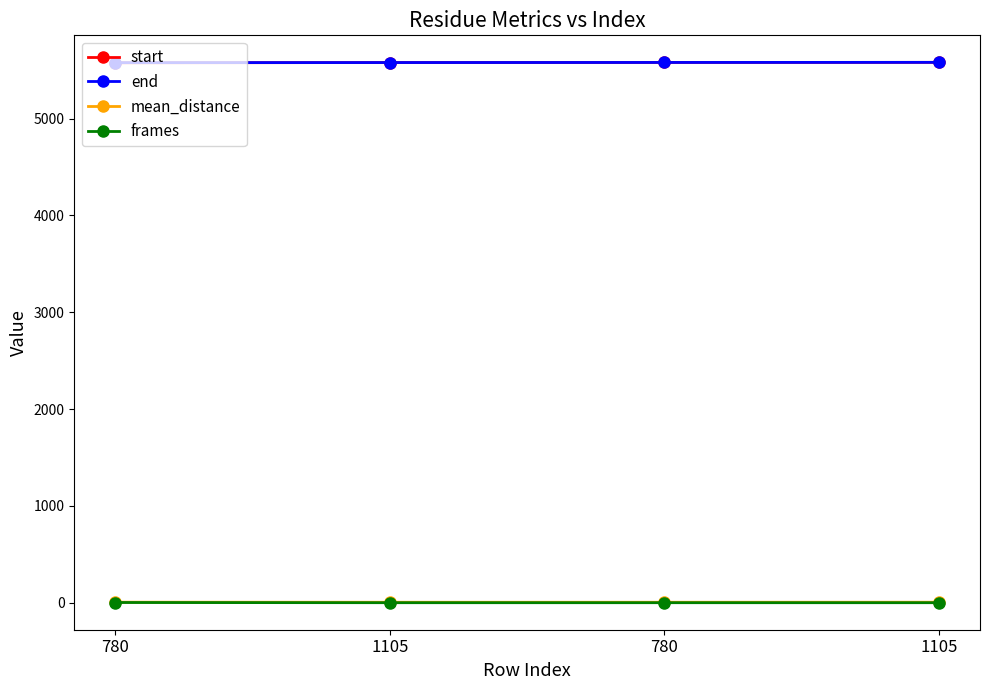

Which series has the largest total across all categories?

end